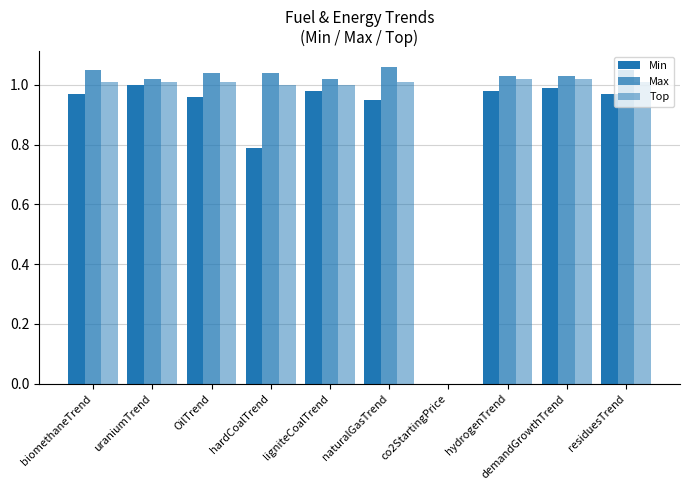

Which series changed the most between ligniteCoalTrend and co2StartingPrice?

Max